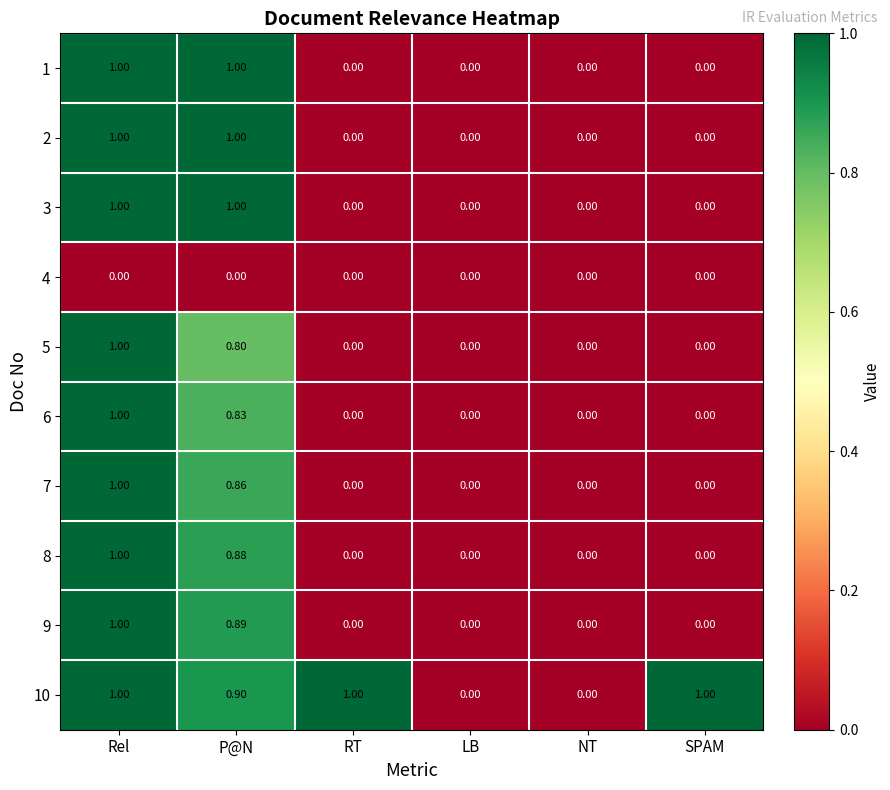

Count the number of categories in the chart.

6